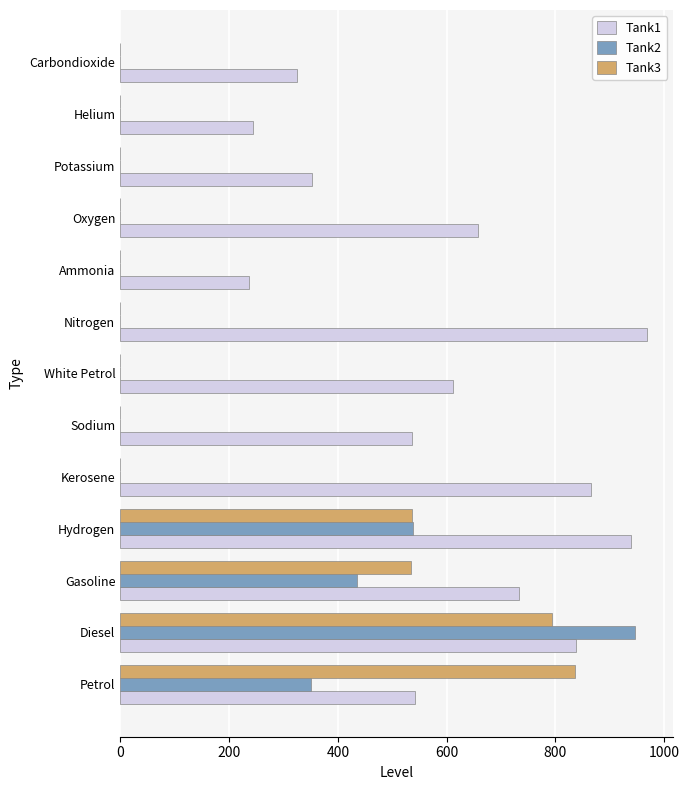

At which category is the sum across all series the highest?

Diesel